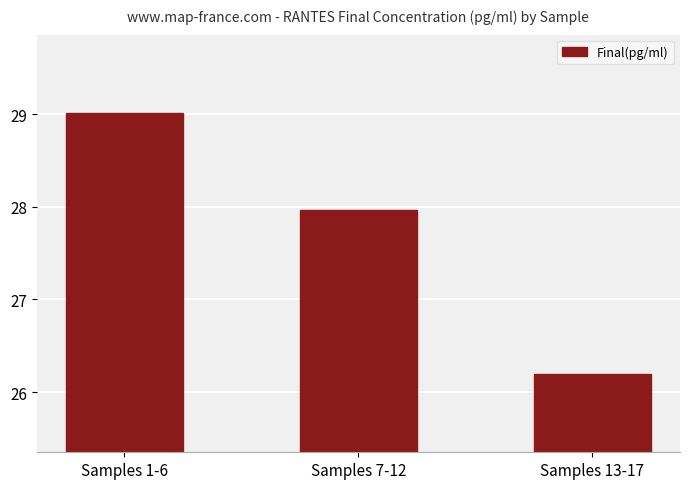

What is the approximate value at Samples 1-6?

29.0